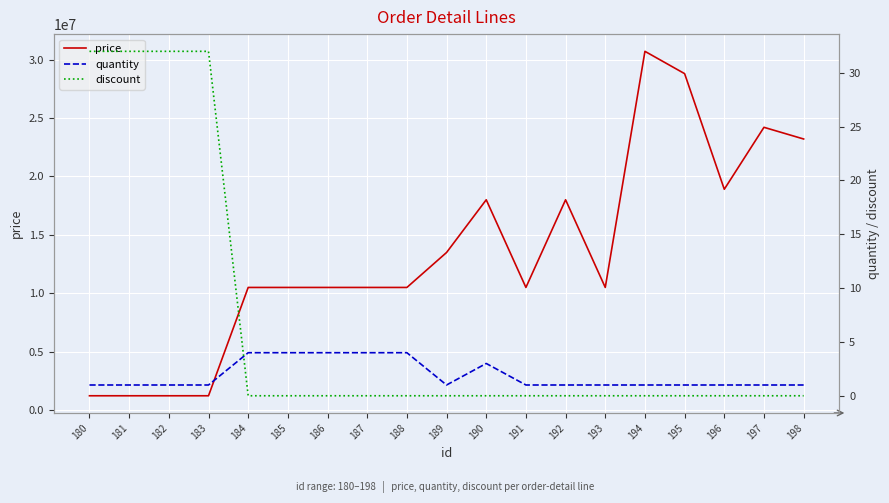

Between 185 and 191, which series saw the biggest shift?

quantity